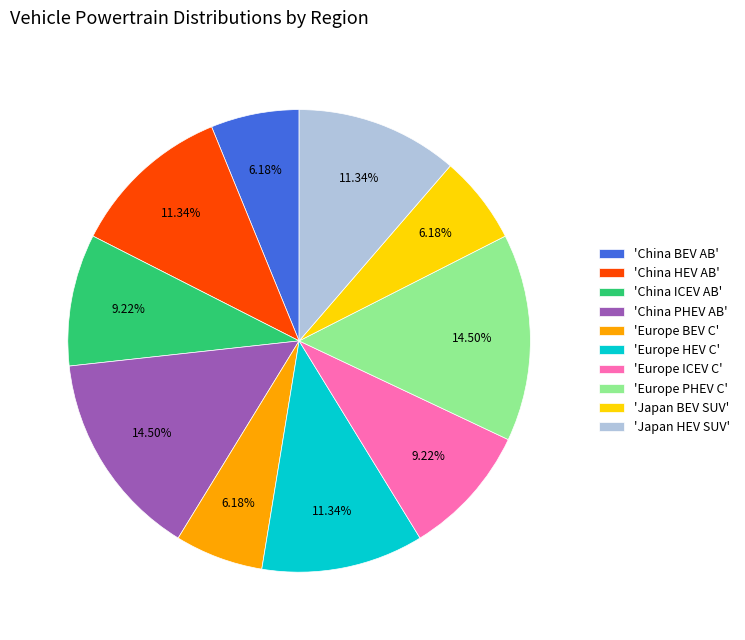

To the nearest percent, what is the difference between the largest and smallest slice percentages?

8%